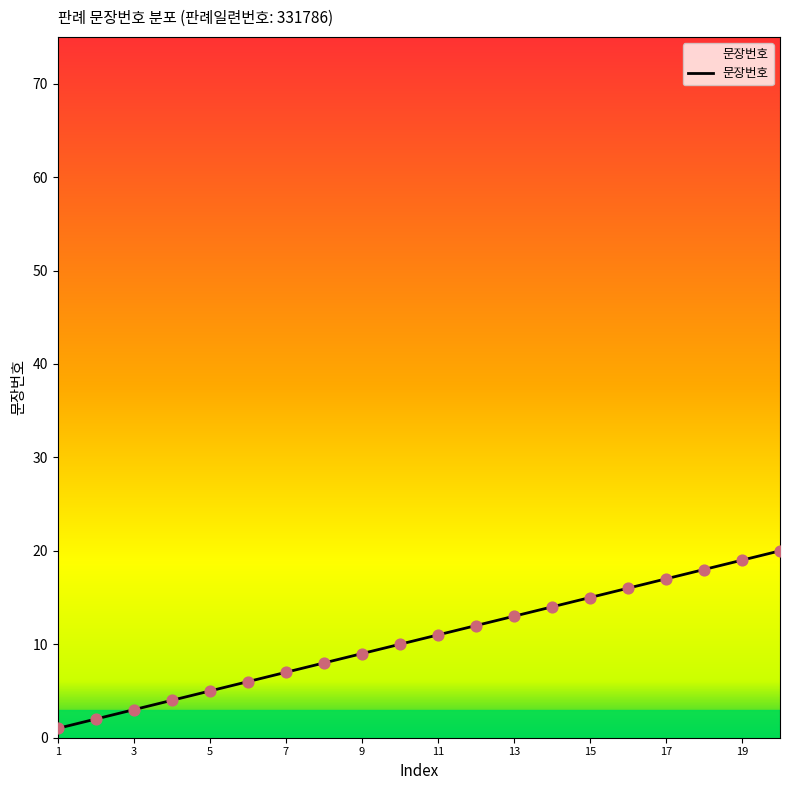

What is the difference between the maximum and minimum values?

19